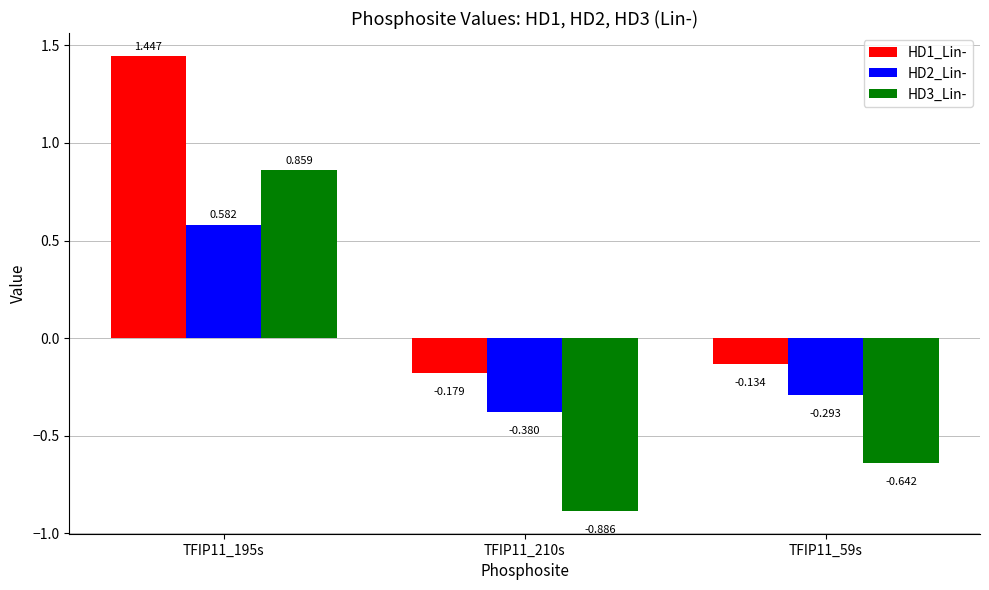

How many bars are there in each group?

3